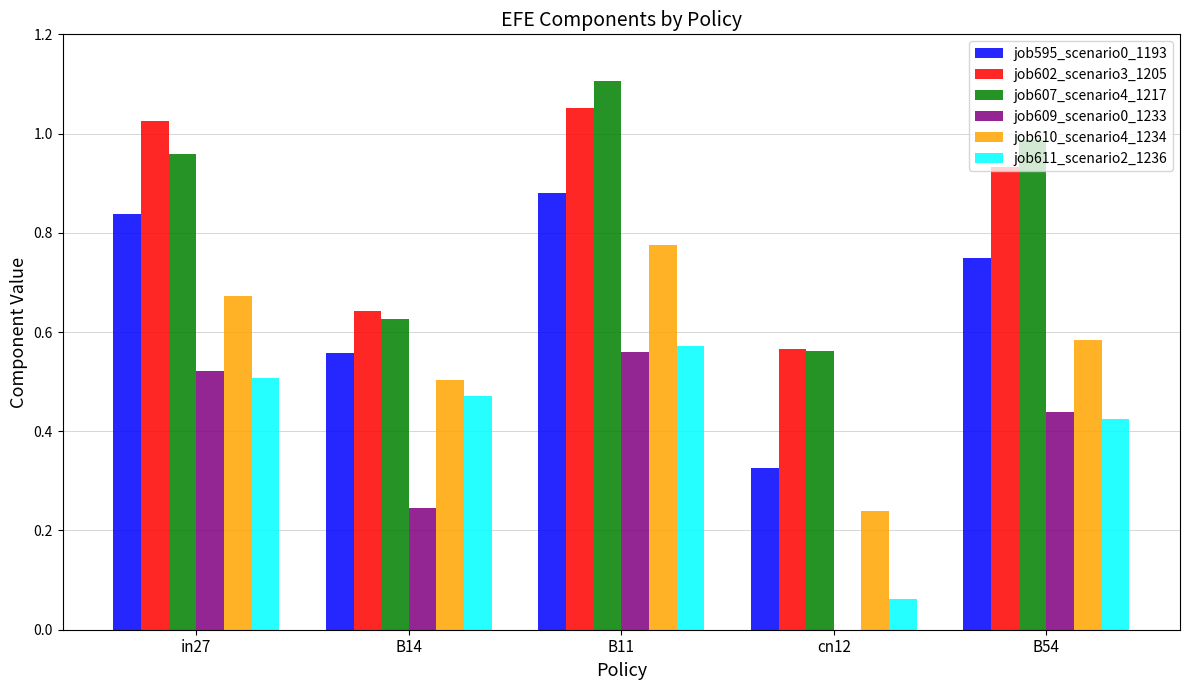

What is the sum of the job607_scenario4_1217 values at B14 and cn12?

1.2